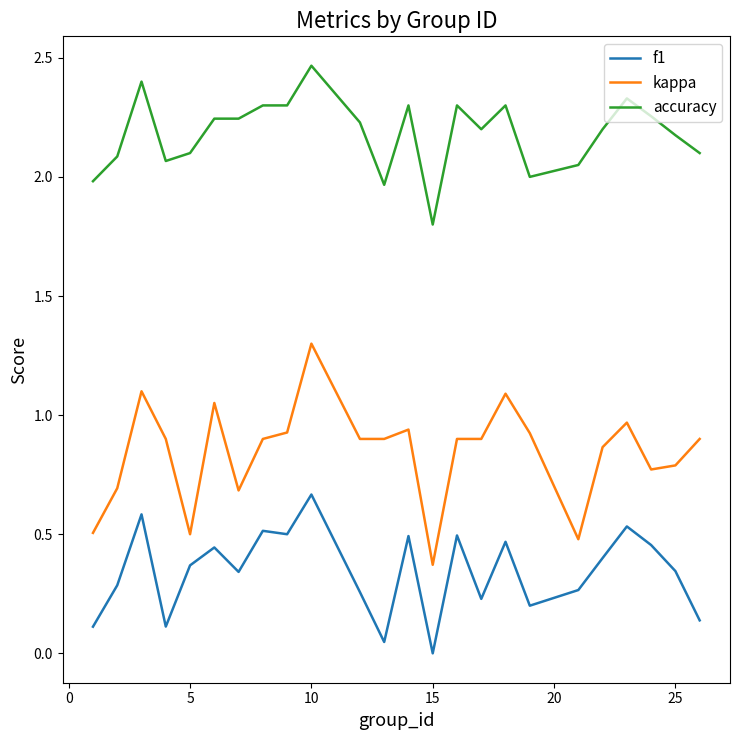

True or false: f1 and kappa intersect in this chart.

False